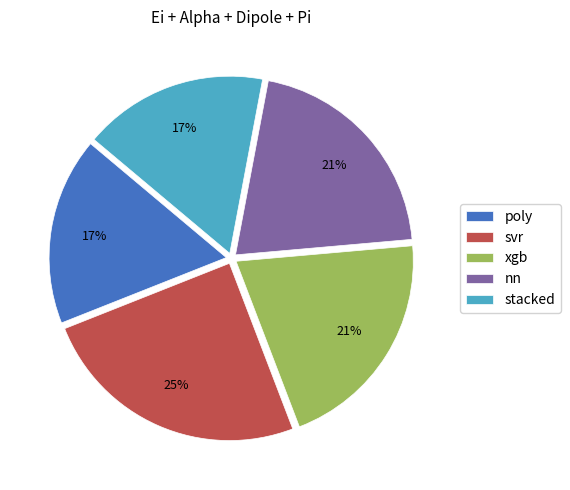

How many slices are in this pie chart?

5